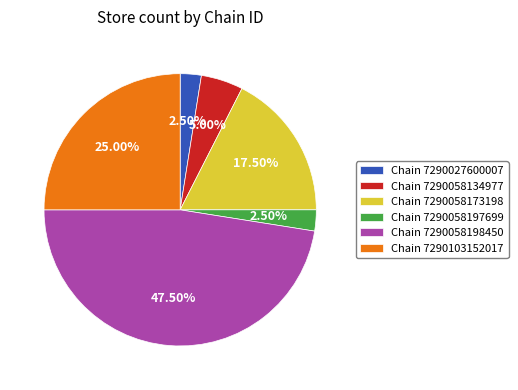

Is the sum of Chain 7290058134977 and Chain 7290058198450 greater than half?

Yes